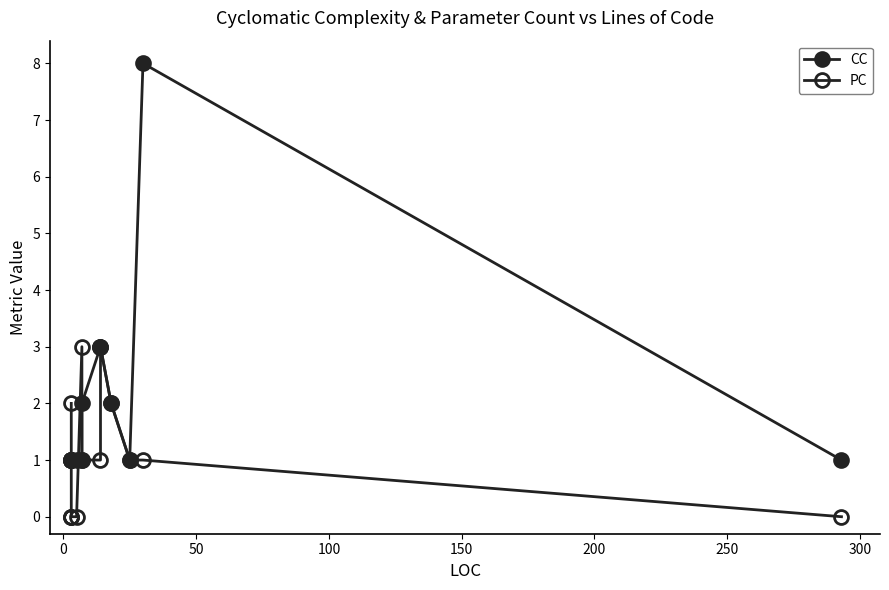

Which series ends up on top after the final intersection of CC and PC?

CC